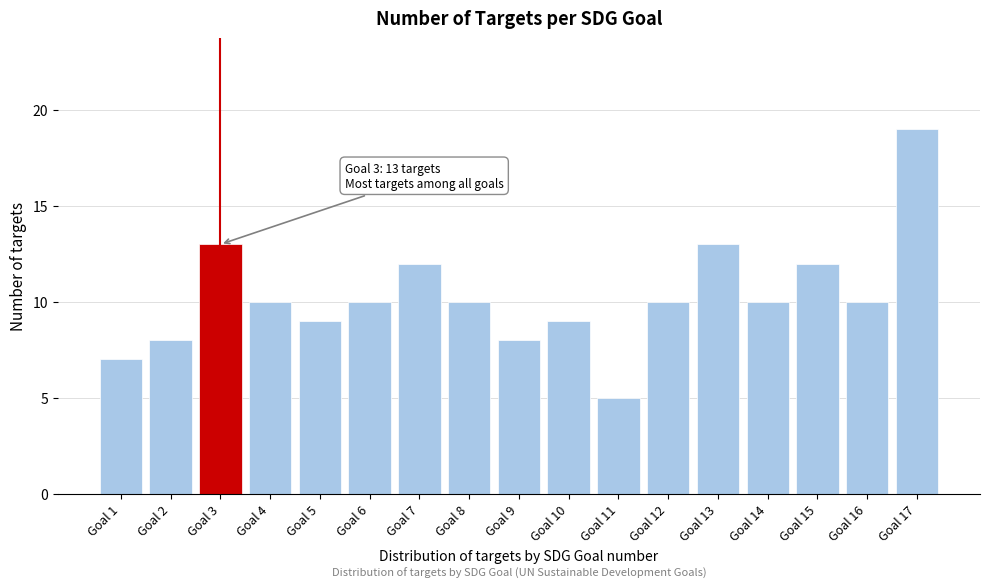

Reading left to right, extract all data points from this chart.

7	8	13	10	9	10	12	10	8	9	5	10	13	10	12	10	19